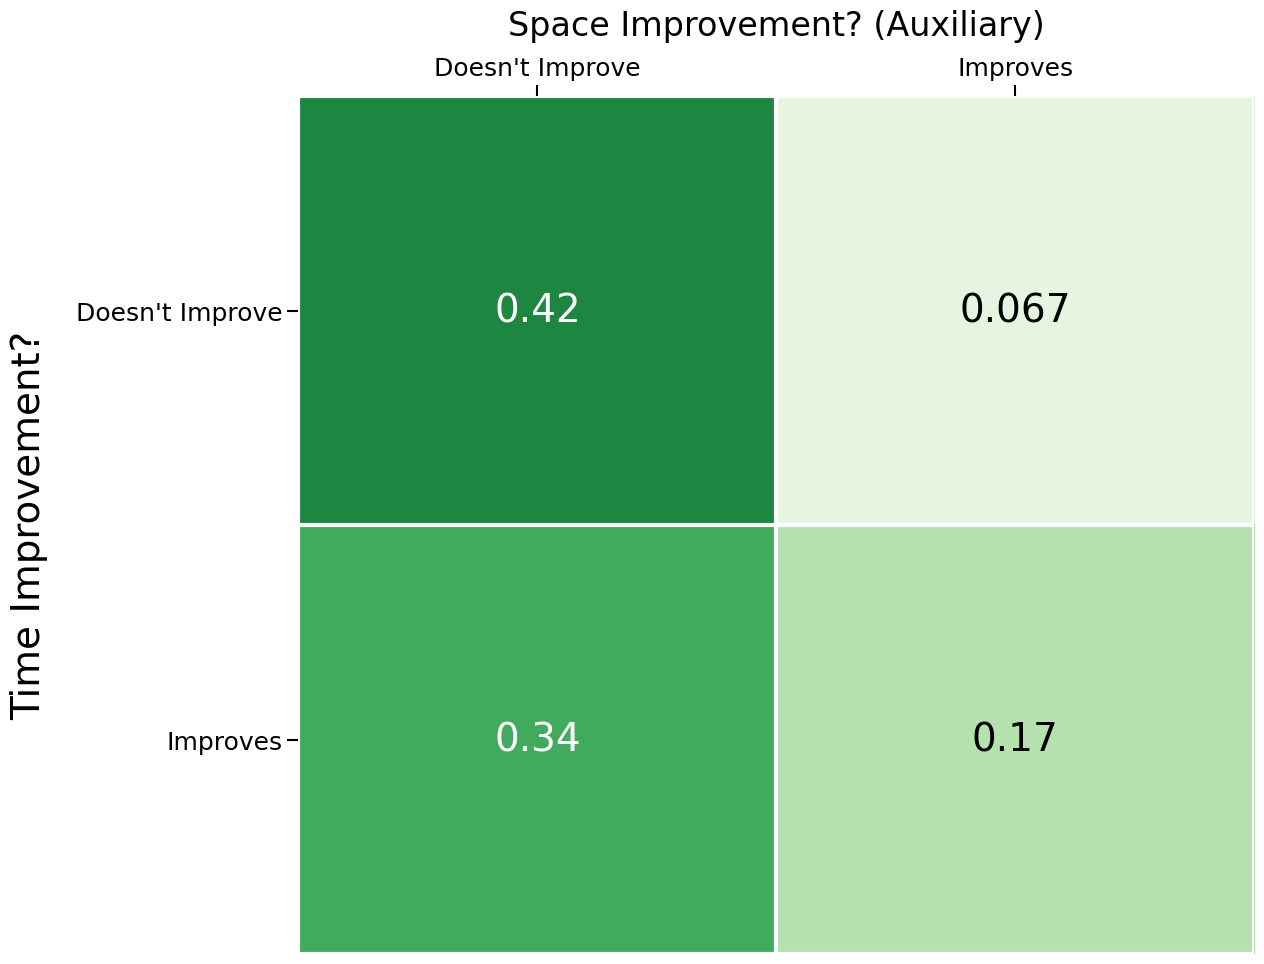

What is the total value across all series at Doesn't Improve?

0.8